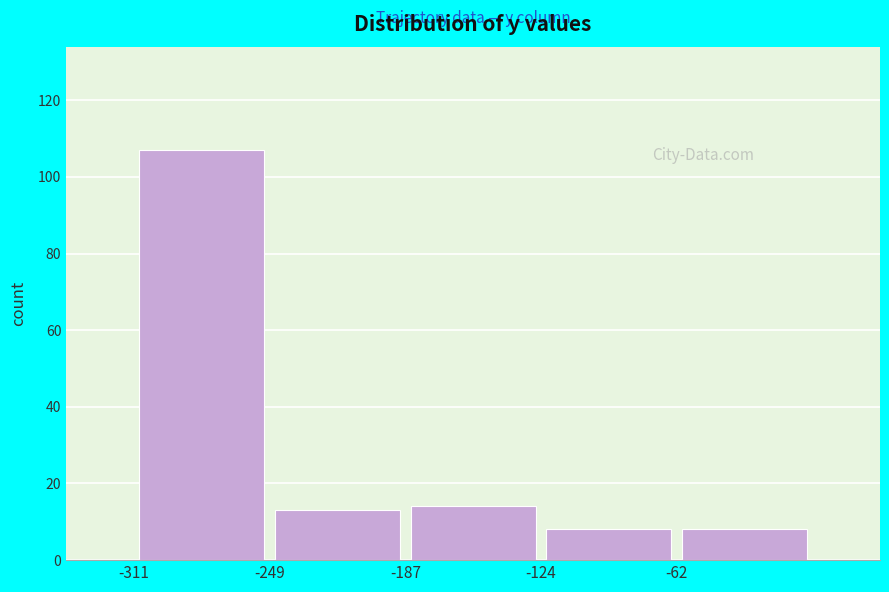

Reading left to right, transcribe this chart: for each bar, give the range it covers on the x-axis and its height. Neither the bar edges nor the heights are printed on the chart, so give them approximately, as read against the axes.

-310 to -250: 108
-250 to -190: 14
-190 to -120: 14
-120 to -60: 8
-60 to 0: 8